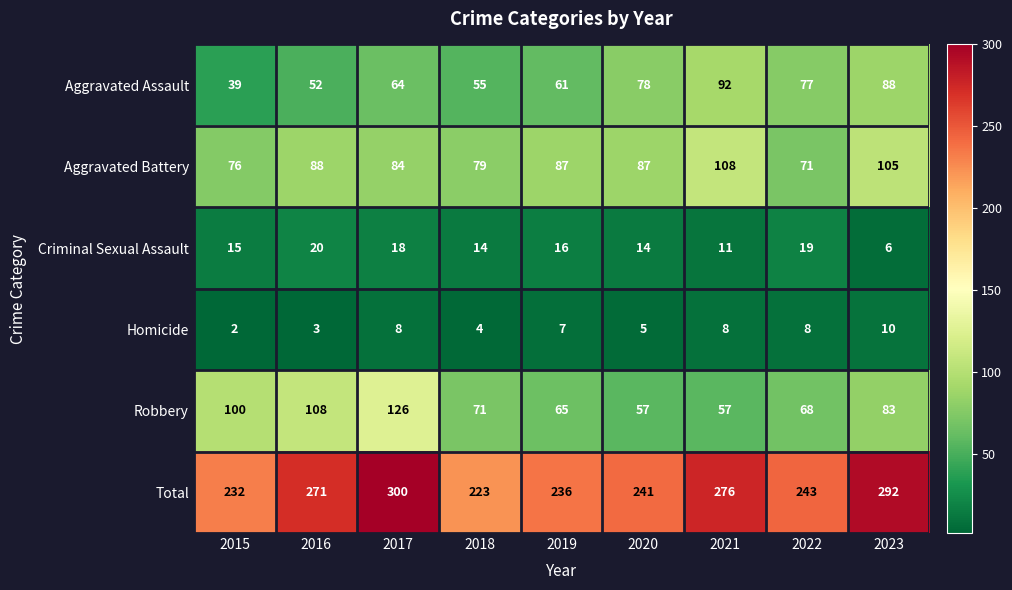

The value of Criminal Sexual Assault at 2019 is 22. True or false?

False